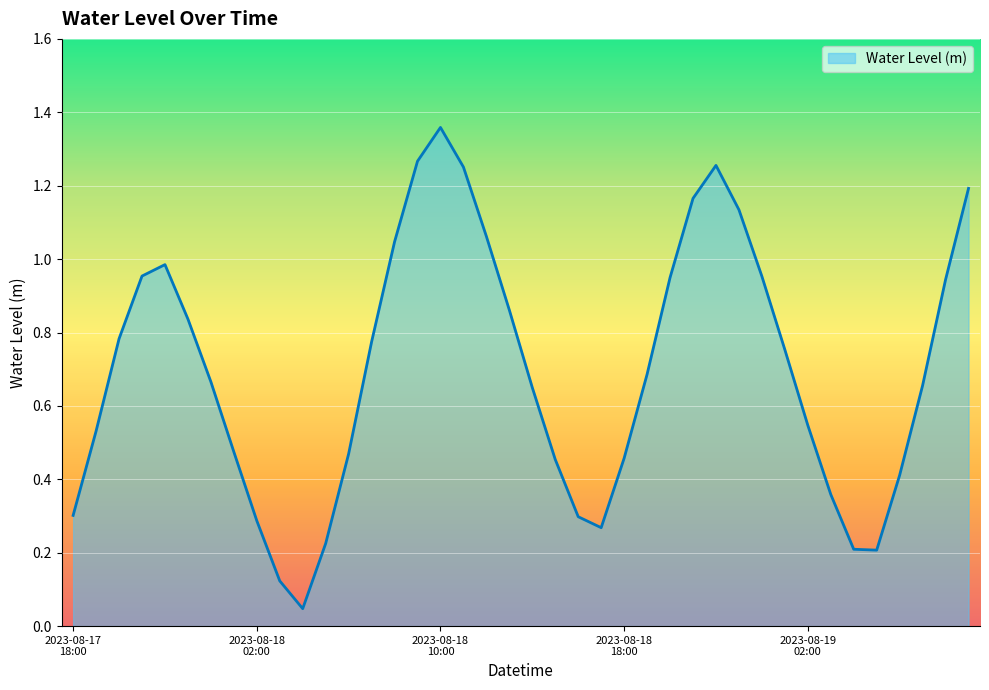

At which category does the data reach its first local peak?

2023-08-17 22:00